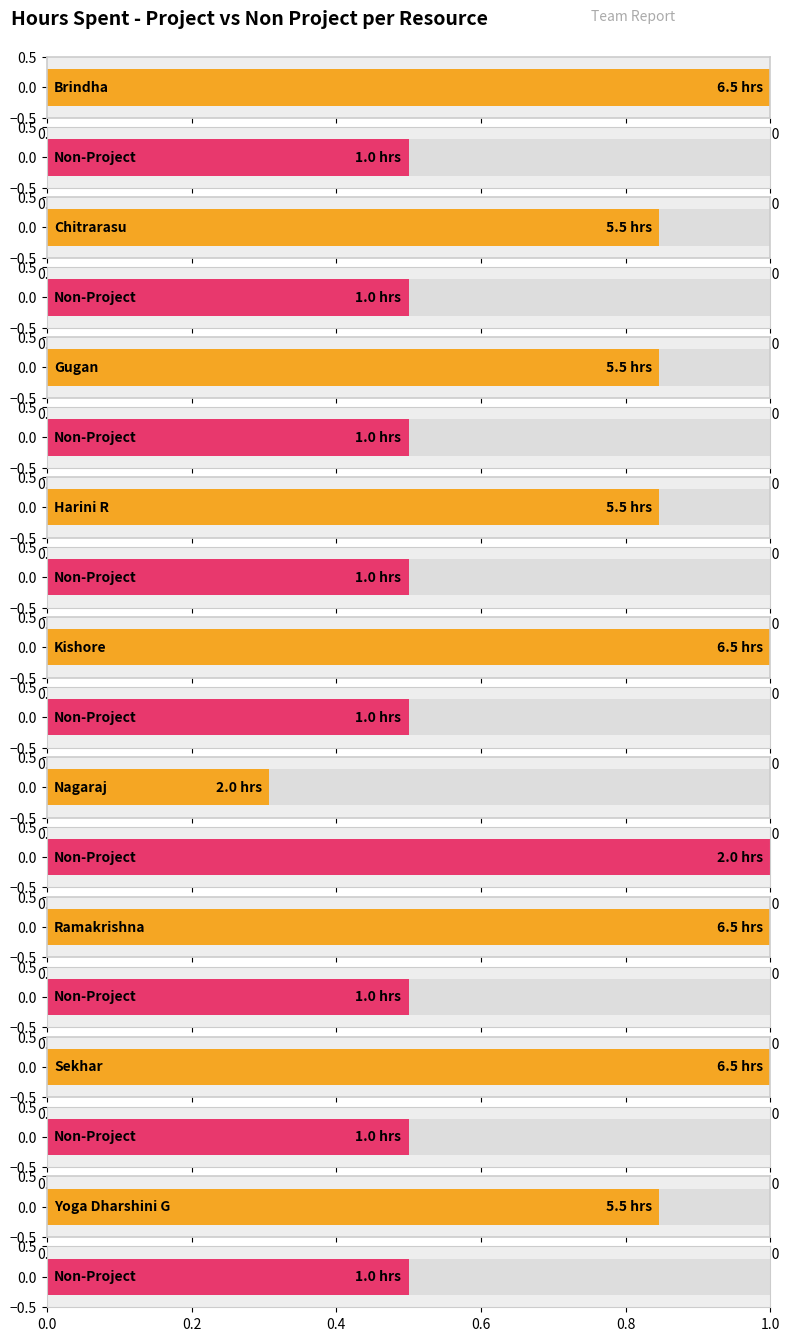

What position from the right is Ramakrishna?

3